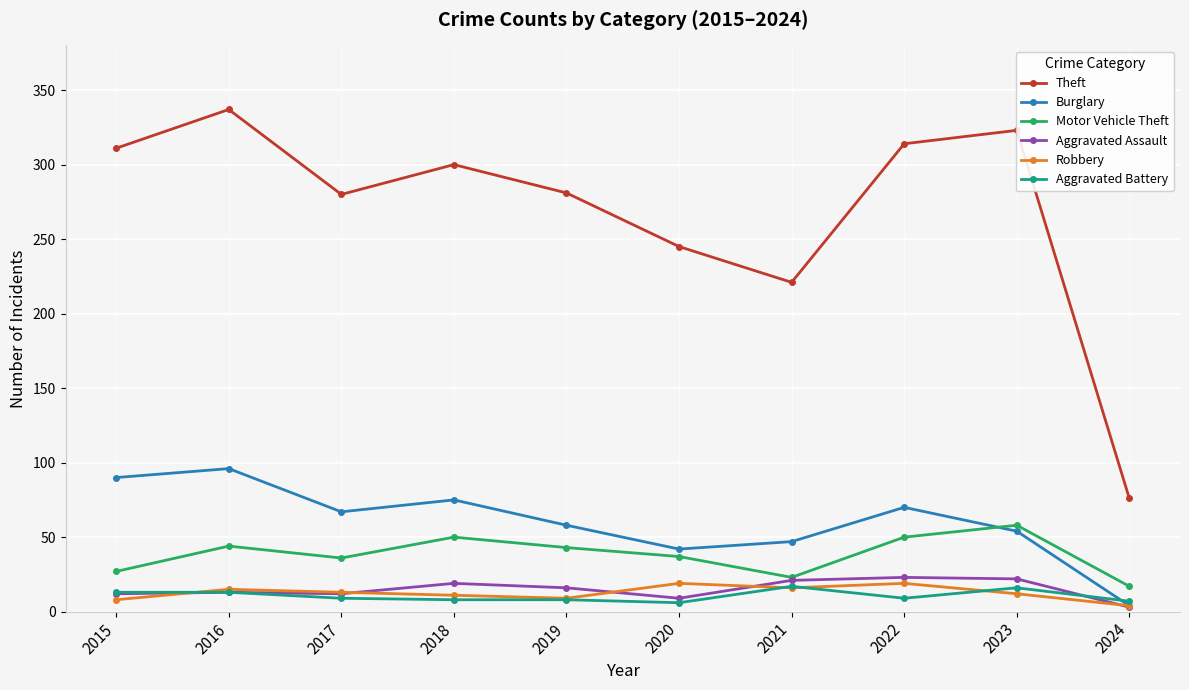

What is the total value across all series at 2015?

461